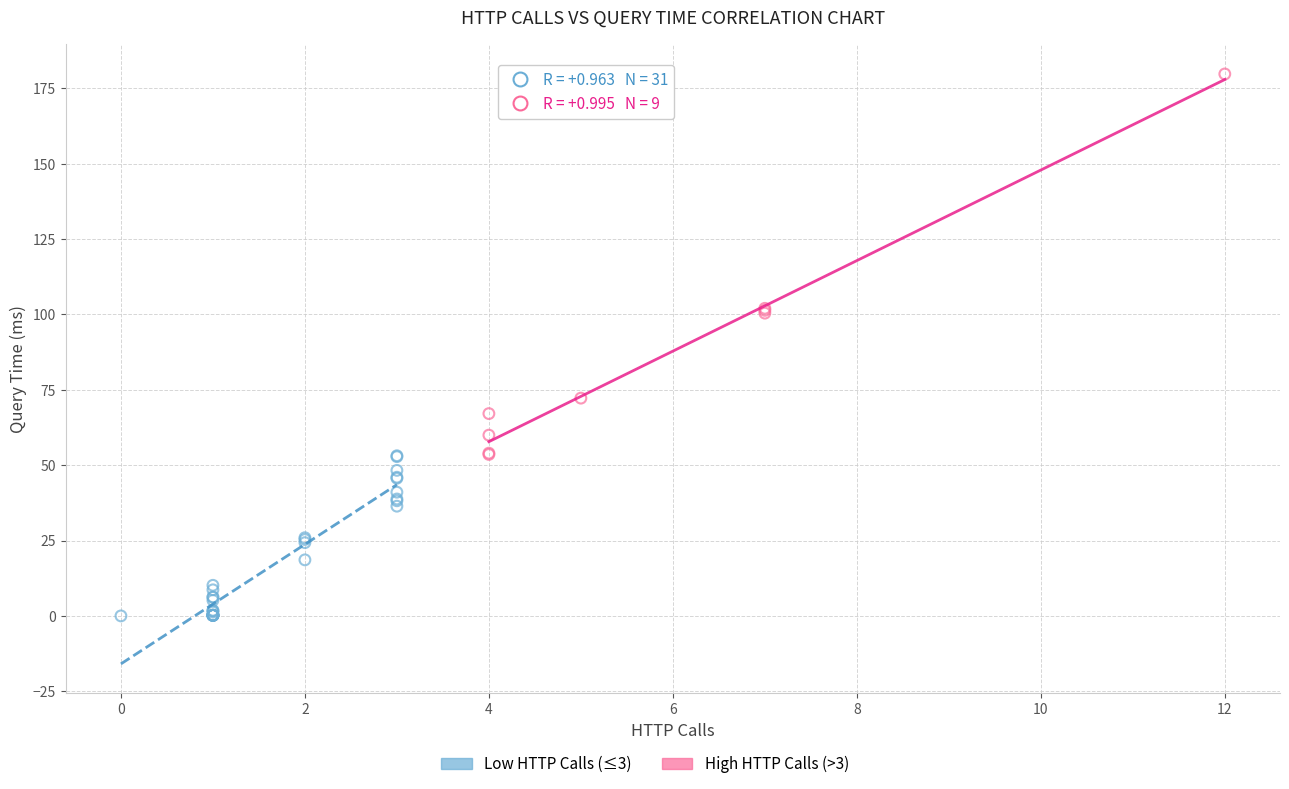

Which series has the widest spread of Y values?

High HTTP Calls (>3)